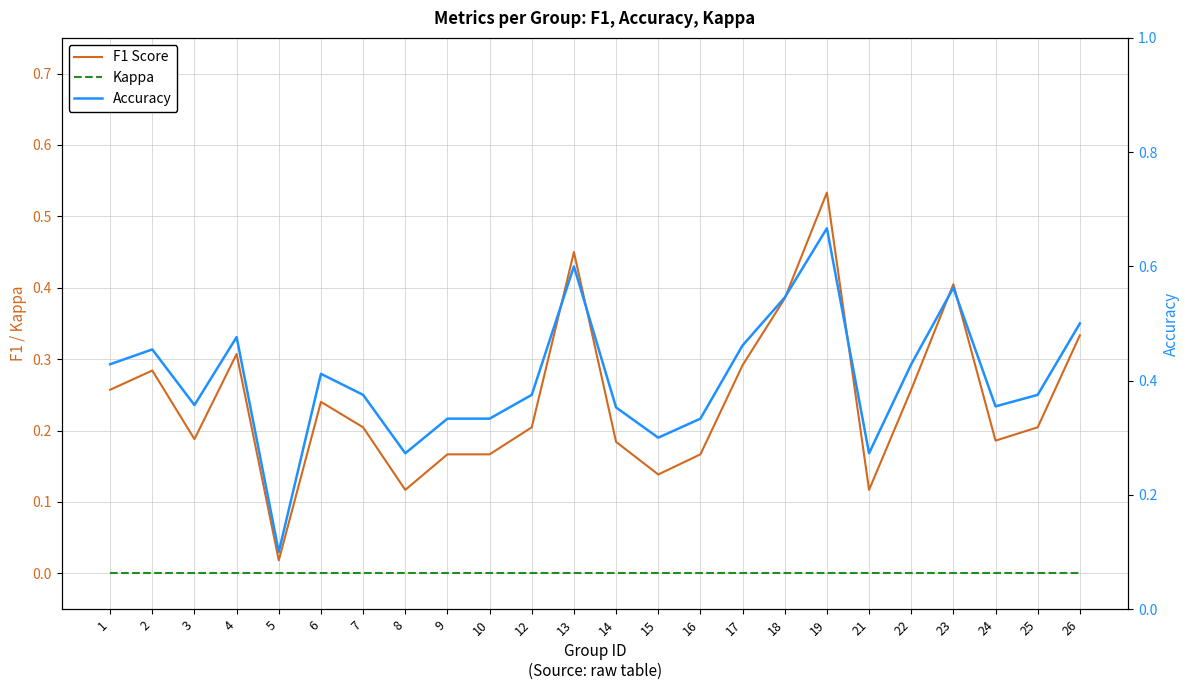

Does the chart display data point markers on the line(s)?

No